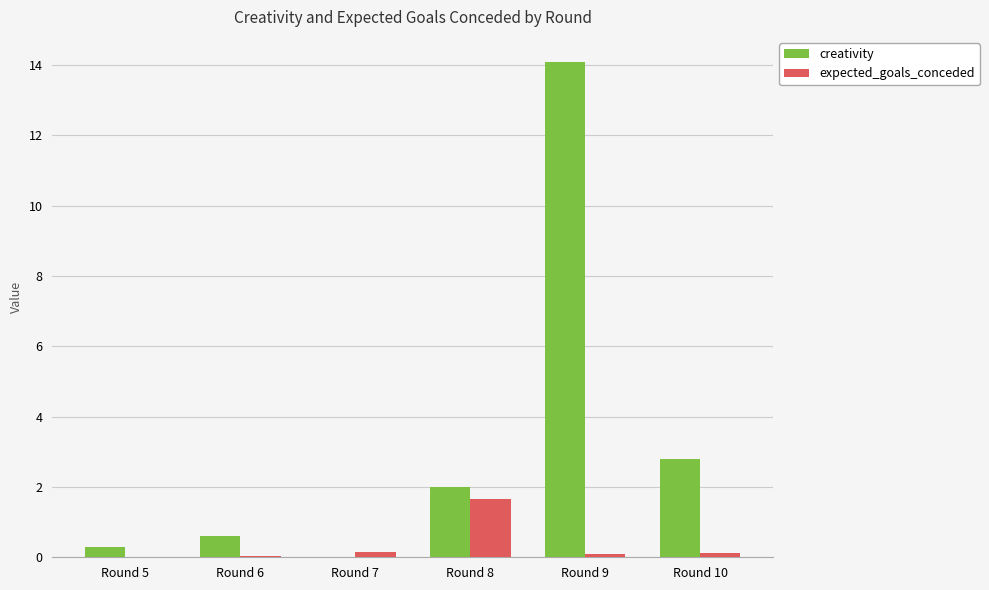

How many positive values does the creativity series have?

5